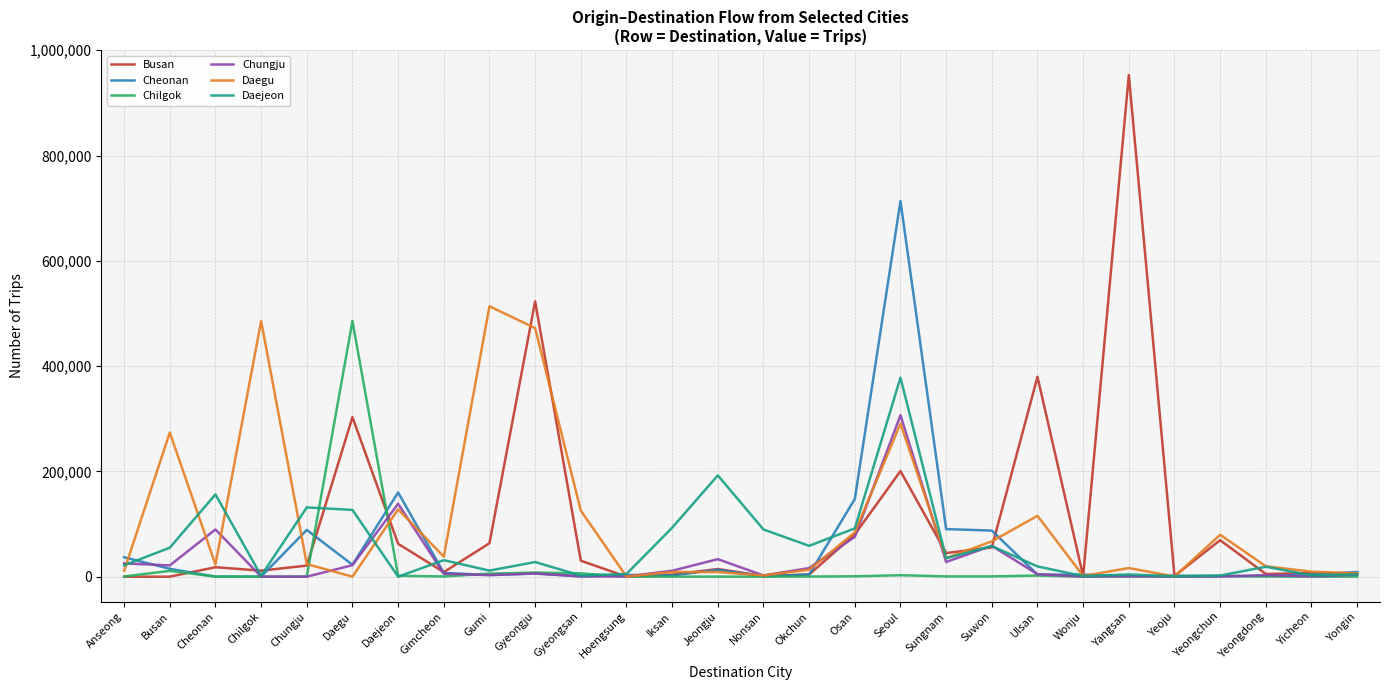

At which category does the chart reach its peak across all series?

Yangsan